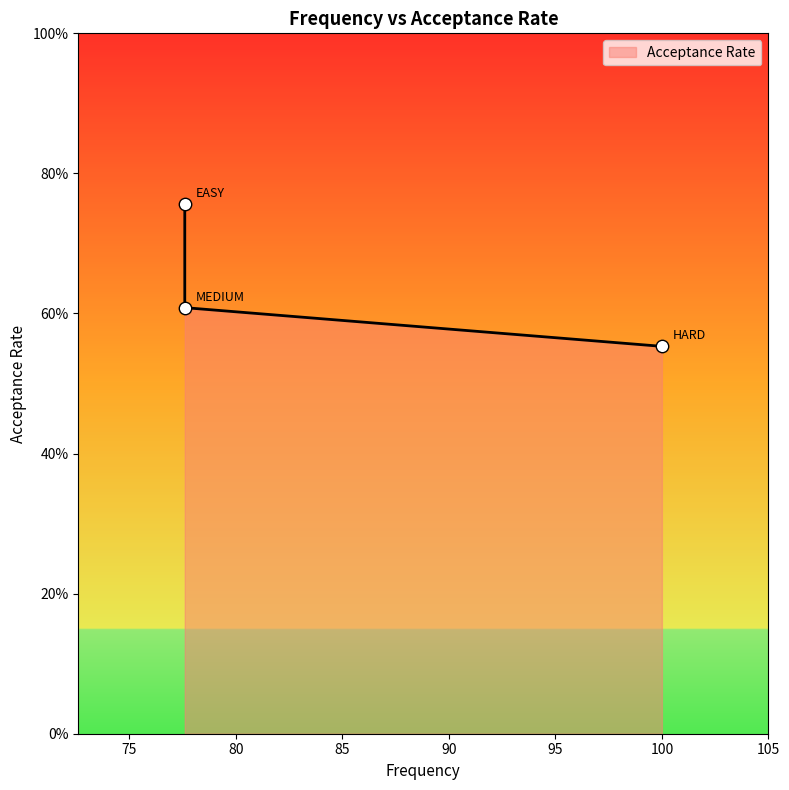

What is the change in value from 100.0 to 77.6?

+0.1